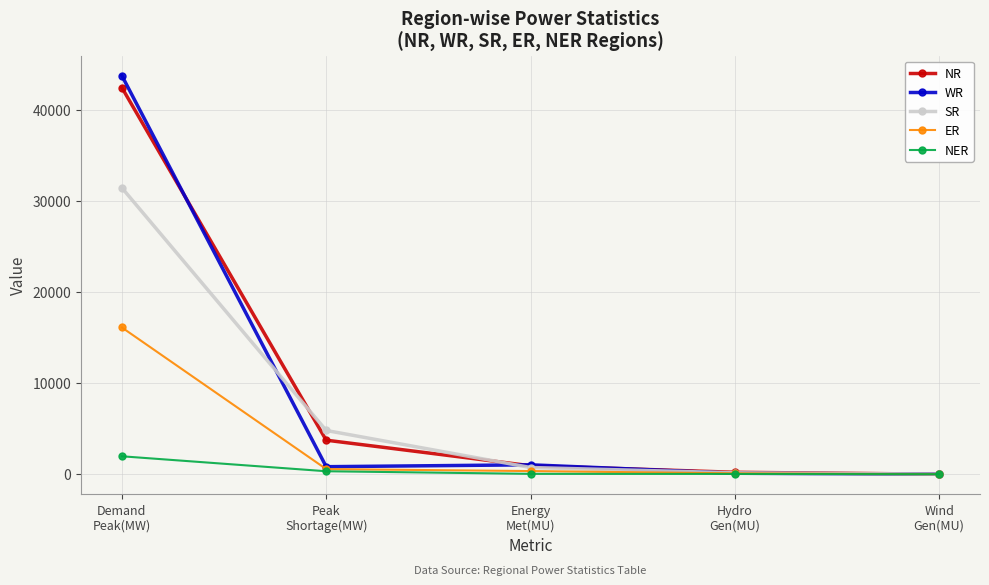

How many data points in WR are less than 821?

2